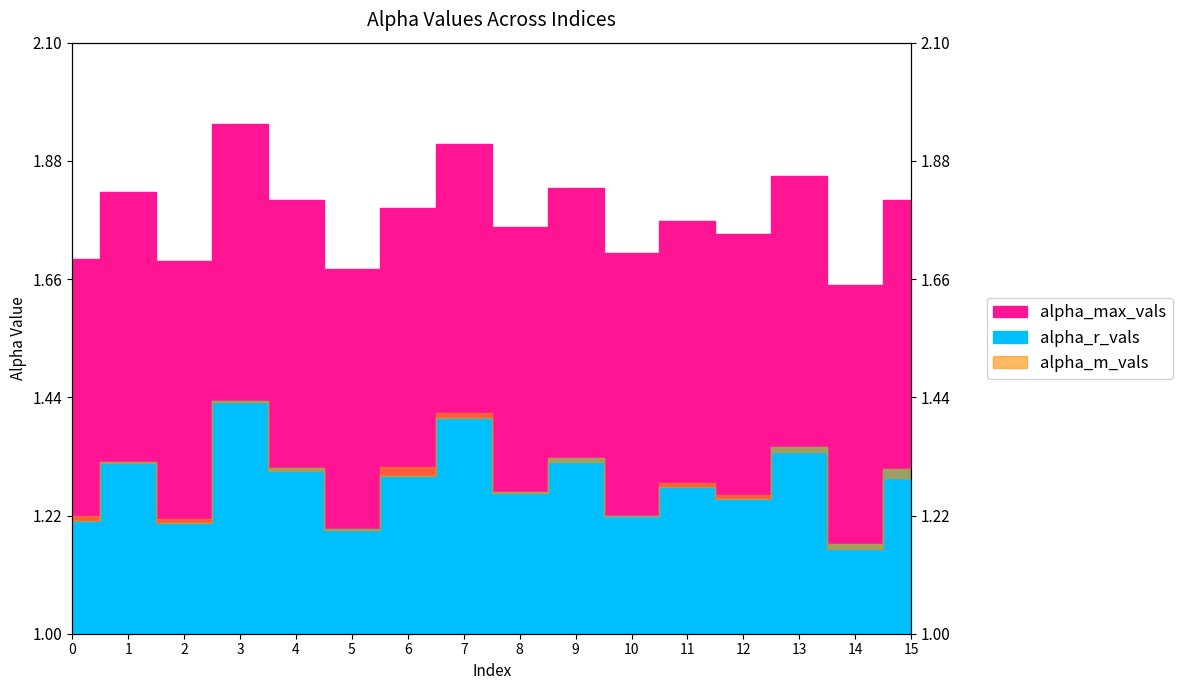

How many interior local valleys does the alpha_r_vals series have?

6